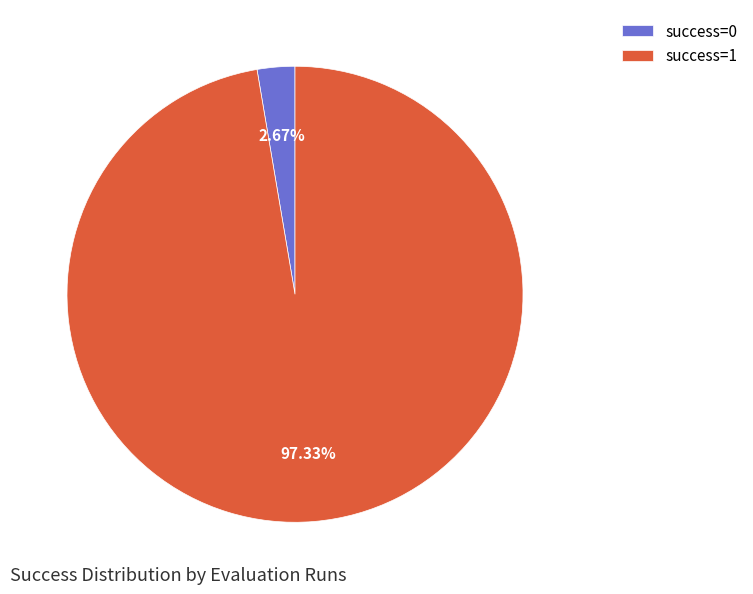

Between success=1 and success=0, which is larger?

success=1